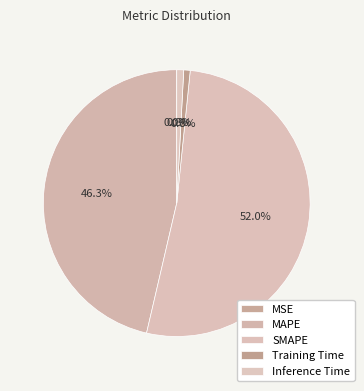

To the nearest percent, what portion does Training Time represent?

1%